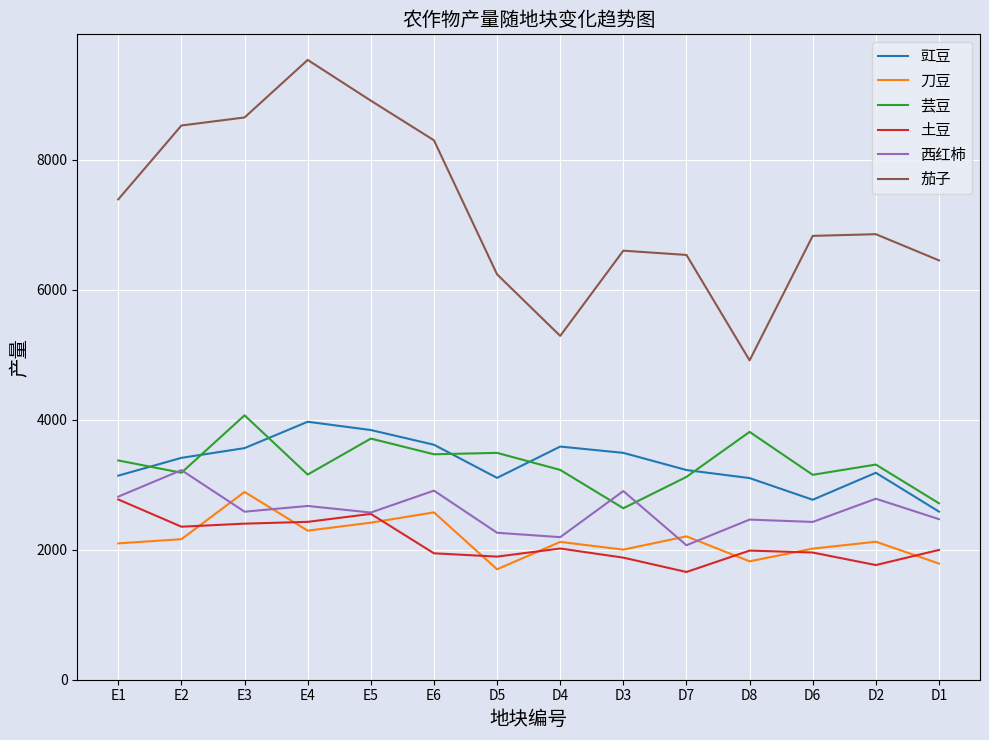

What position from the right is E2?

13